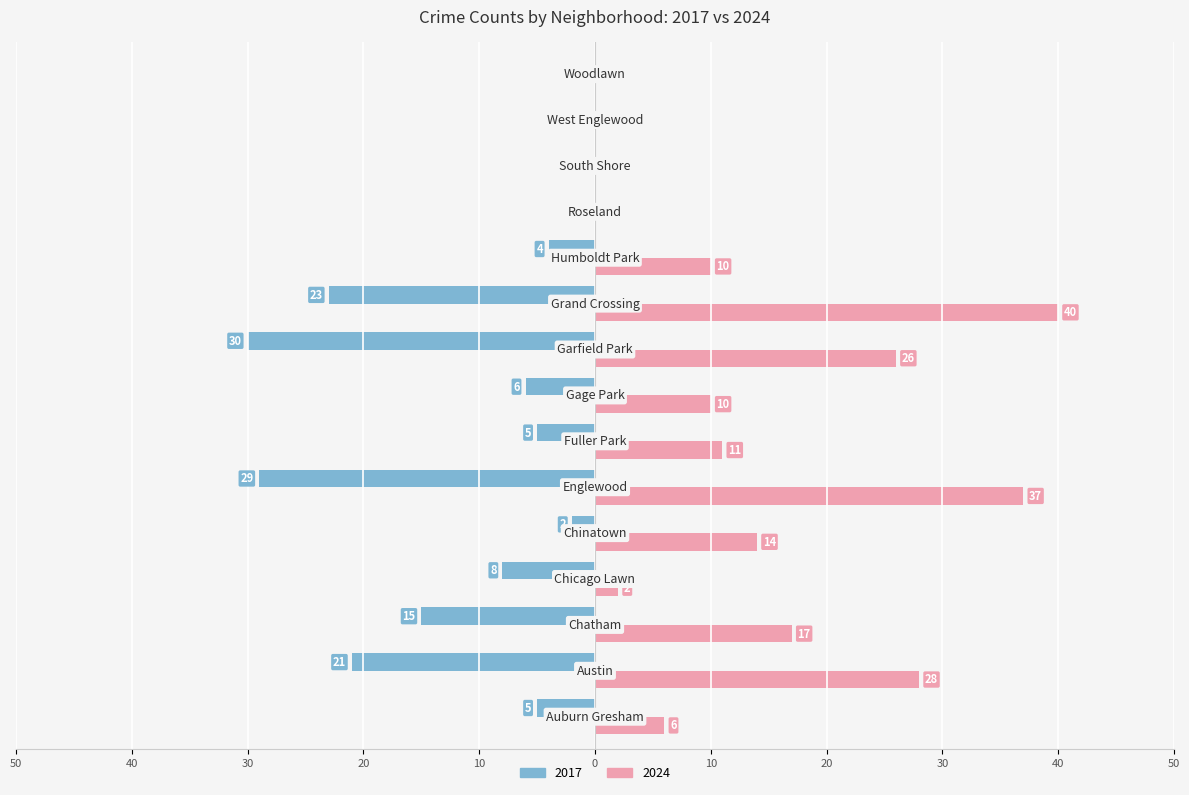

Reading left to right, list all the values displayed in this chart.

Male (2017): Auburn Gresham=-5	Austin=-21	Chatham=-15	Chicago Lawn=-8	Chinatown=-2	Englewood=-29	Fuller Park=-5	Gage Park=-6	Garfield Park=-30	Grand Crossing=-23	Humboldt Park=-4	Roseland=0	South Shore=0	West Englewood=0	Woodlawn=0
Female (2024): Auburn Gresham=6	Austin=28	Chatham=17	Chicago Lawn=2	Chinatown=14	Englewood=37	Fuller Park=11	Gage Park=10	Garfield Park=26	Grand Crossing=40	Humboldt Park=10	Roseland=0	South Shore=0	West Englewood=0	Woodlawn=0